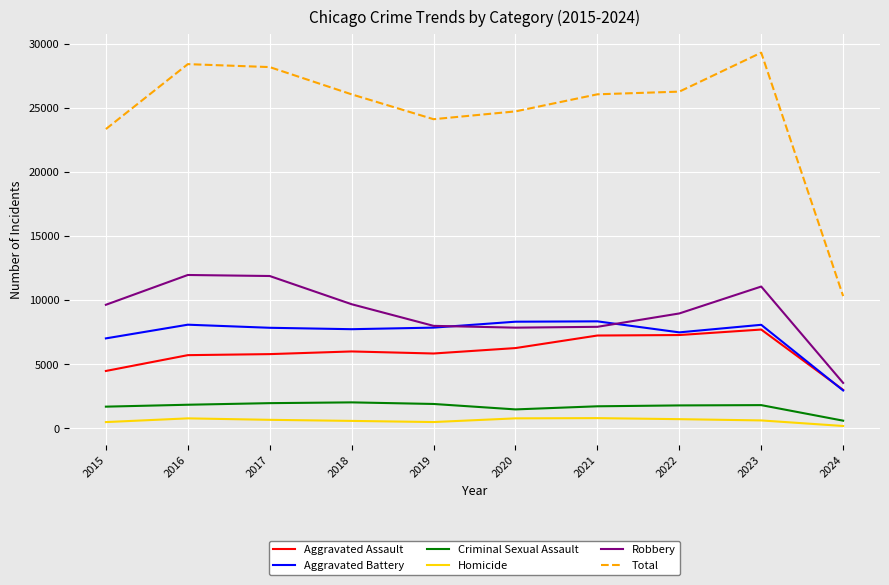

Is the value of Criminal Sexual Assault at 2023 greater than the value of Aggravated Battery at 2024?

No